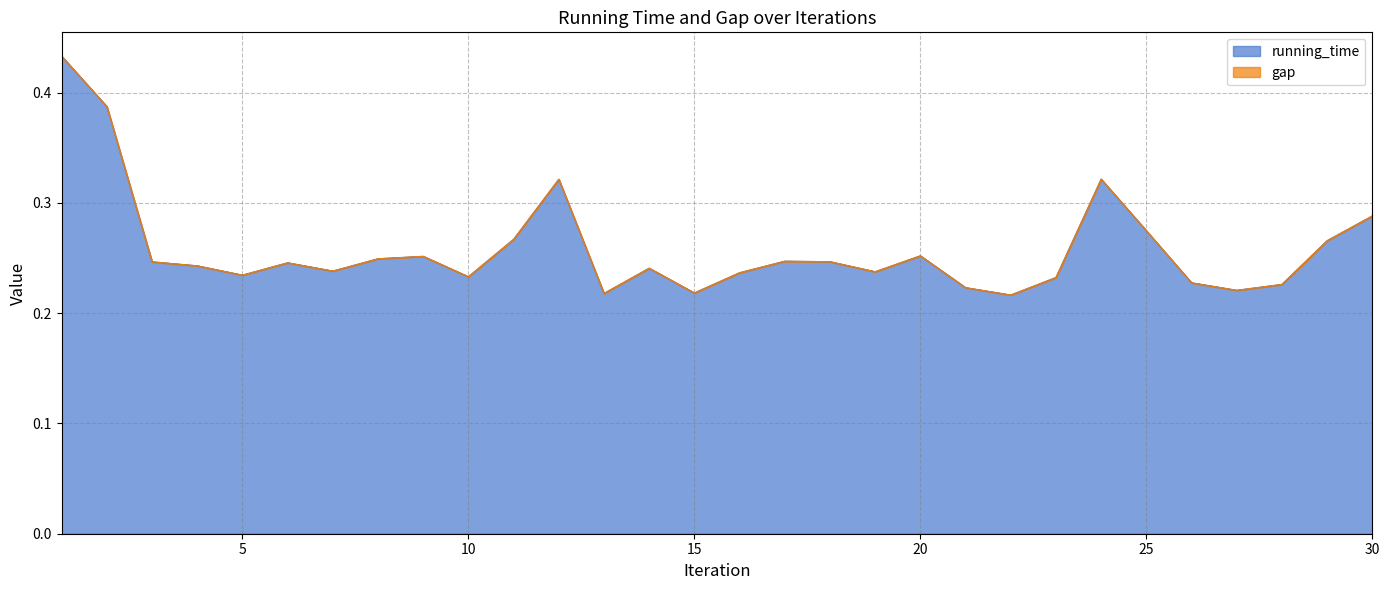

What is the maximum value shown in the chart?

0.4